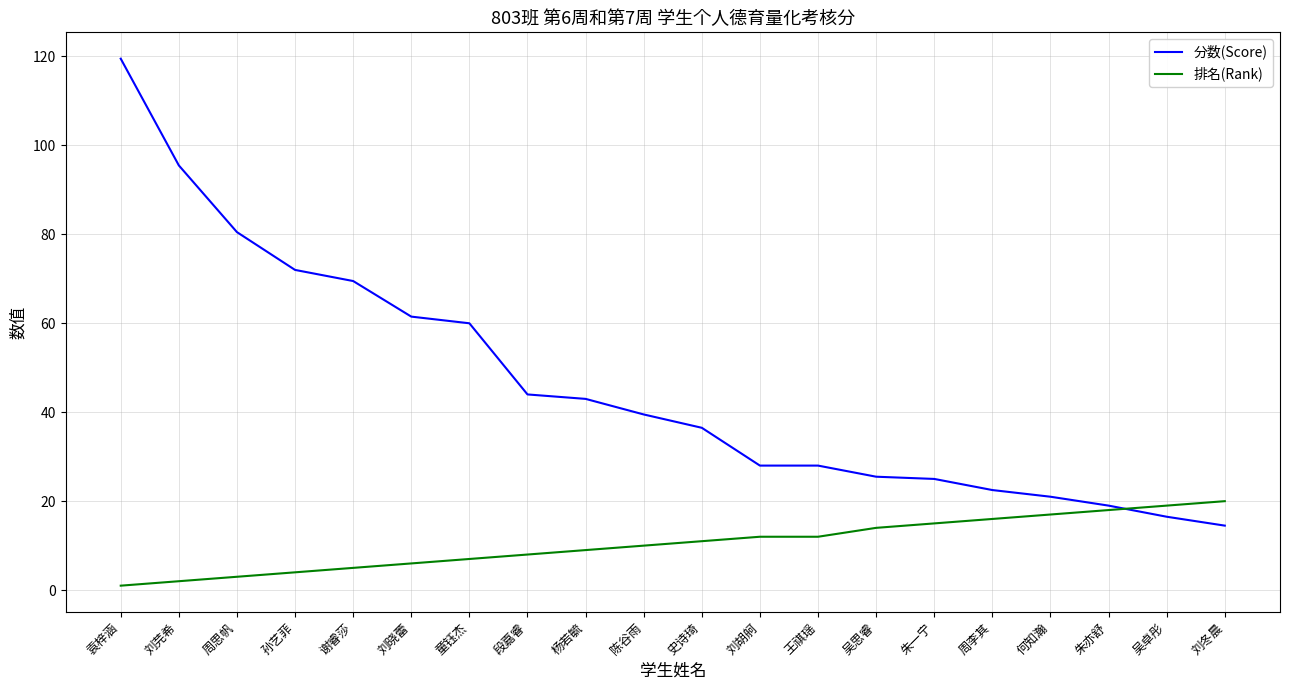

The value of 排名(Rank) at 王祺瑶 is 12.0. True or false?

True